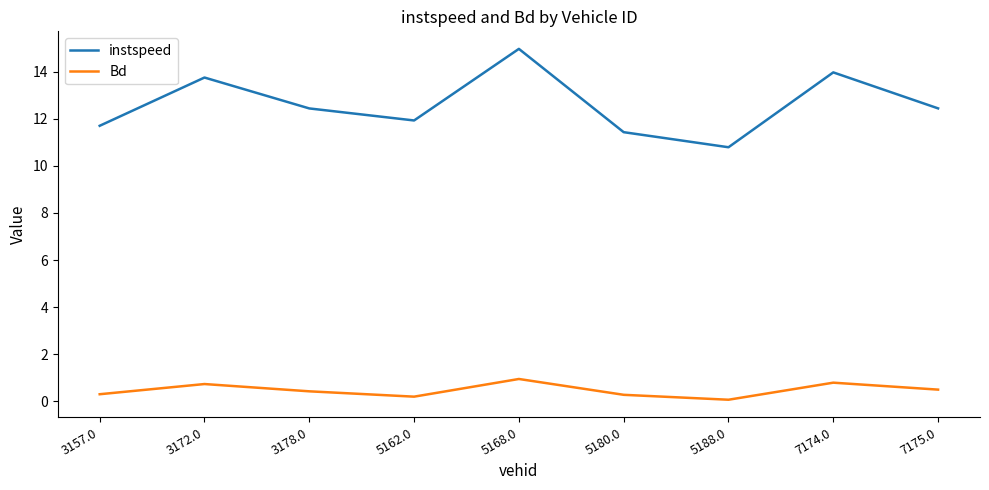

What is the spread (max minus min) of values at 5188.0?

10.7